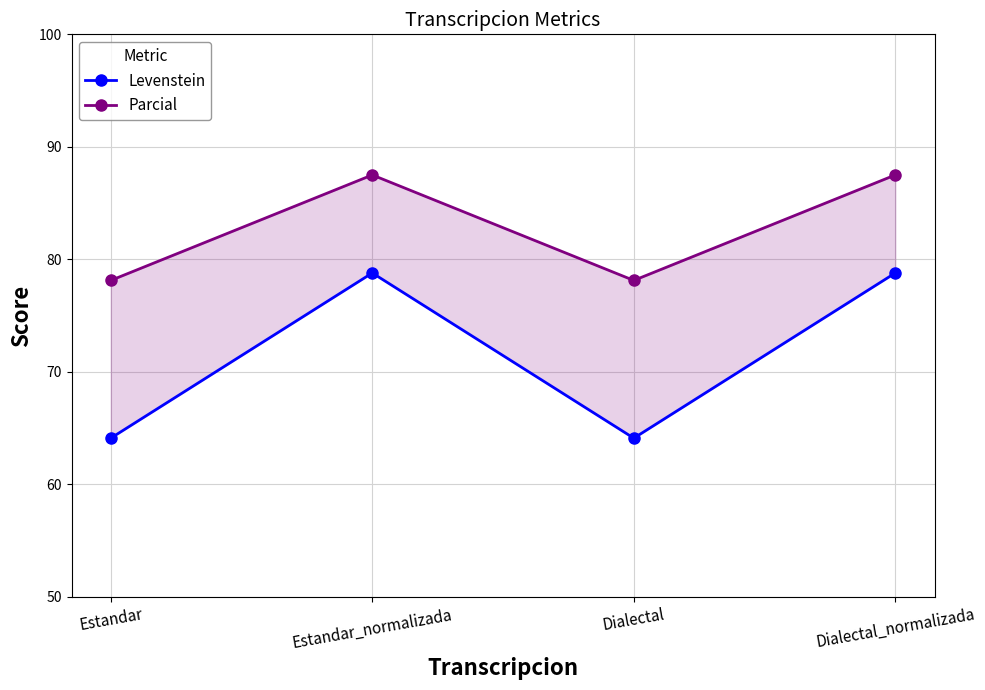

What is the label of the 2nd point from the right?

Dialectal